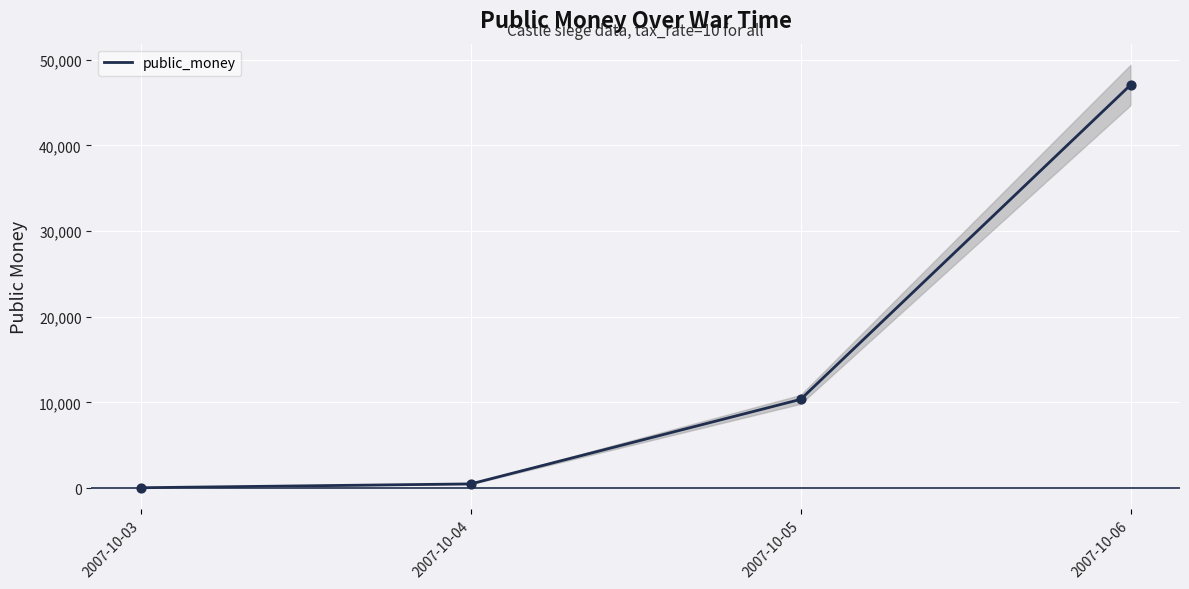

Which has a higher value, 2007-10-06 or 2007-10-05?

2007-10-06